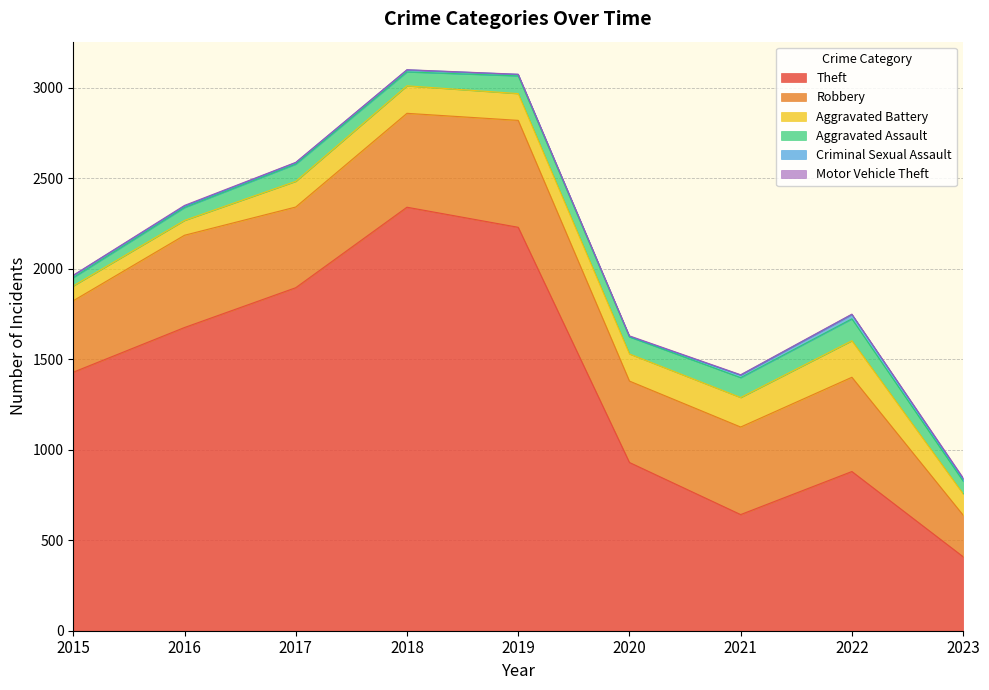

Which series has the largest range (max minus min)?

Theft